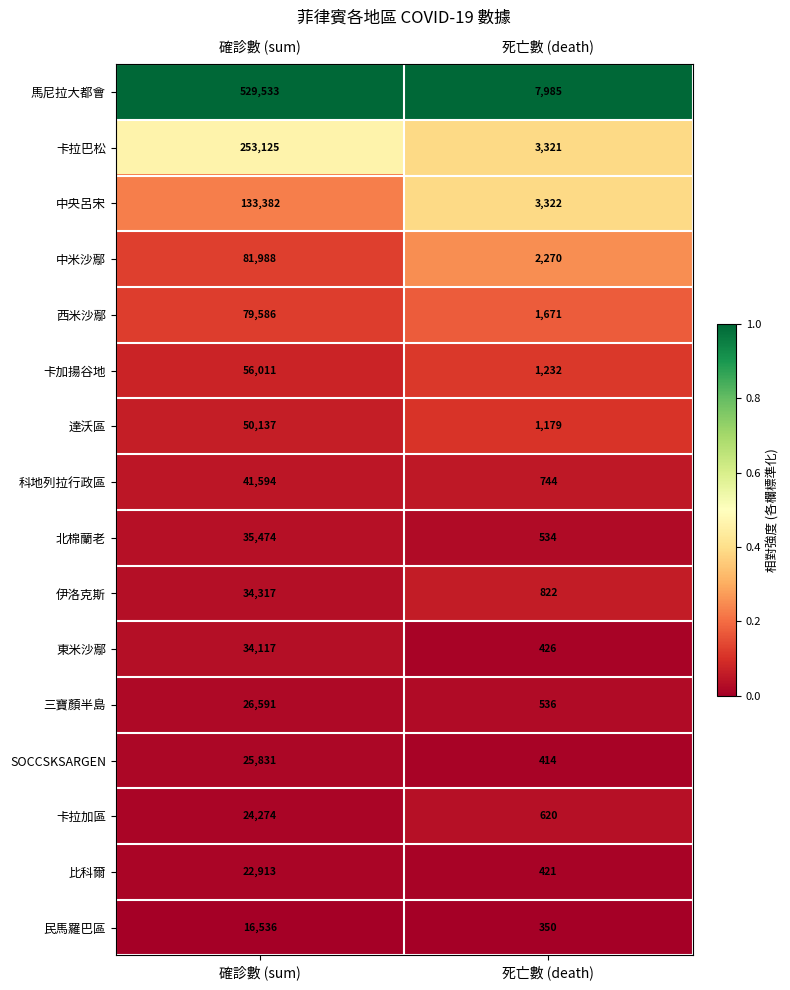

How many categories are shown in the chart?

2